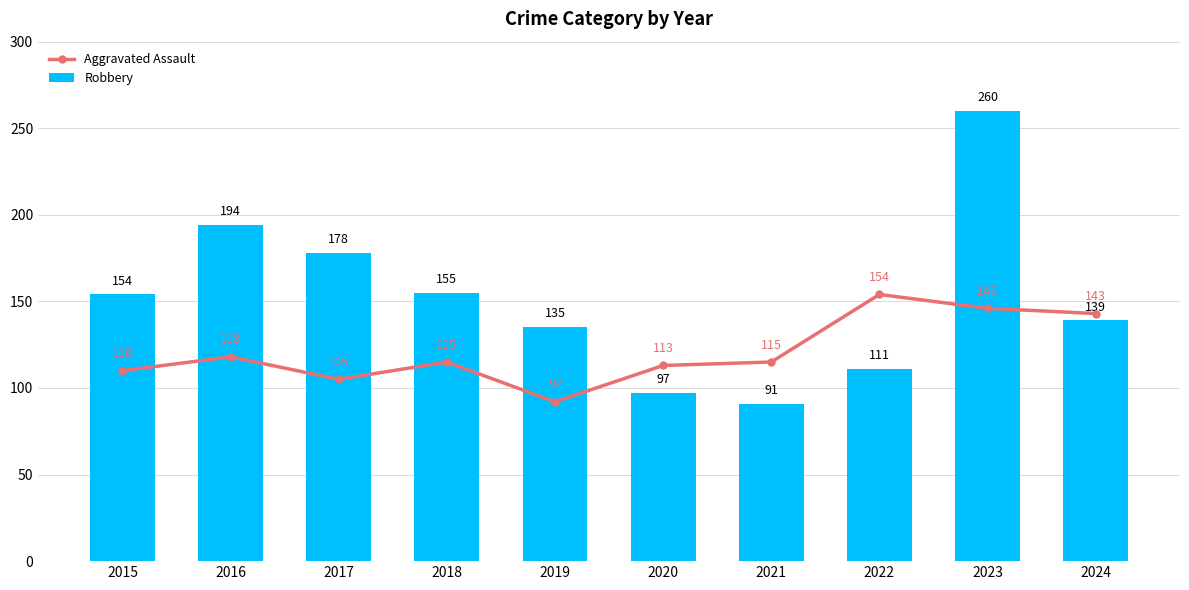

How many data points in Robbery are above 154?

4